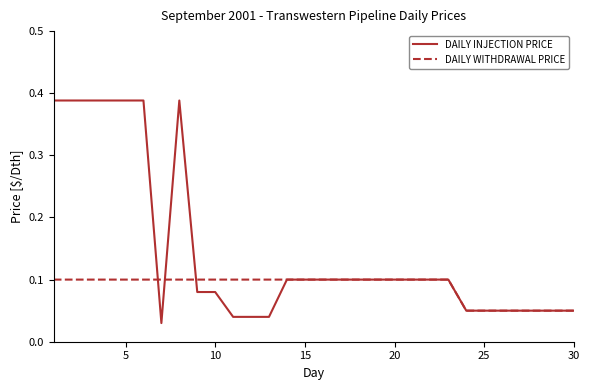

Which series has the widest spread of values?

DAILY INJECTION PRICE